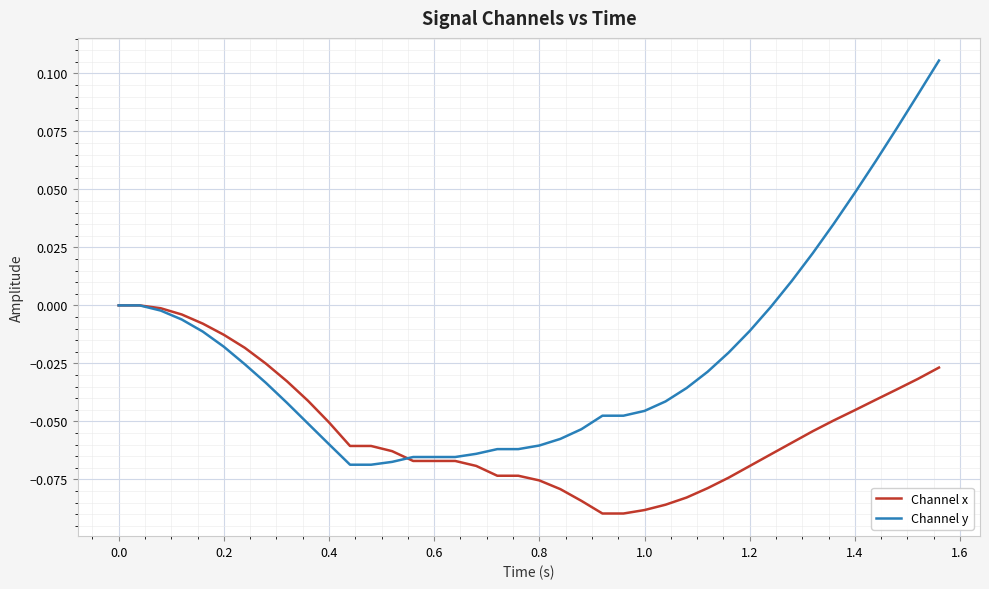

Rank the series by their maximum value, from highest to lowest.

Channel y, Channel x